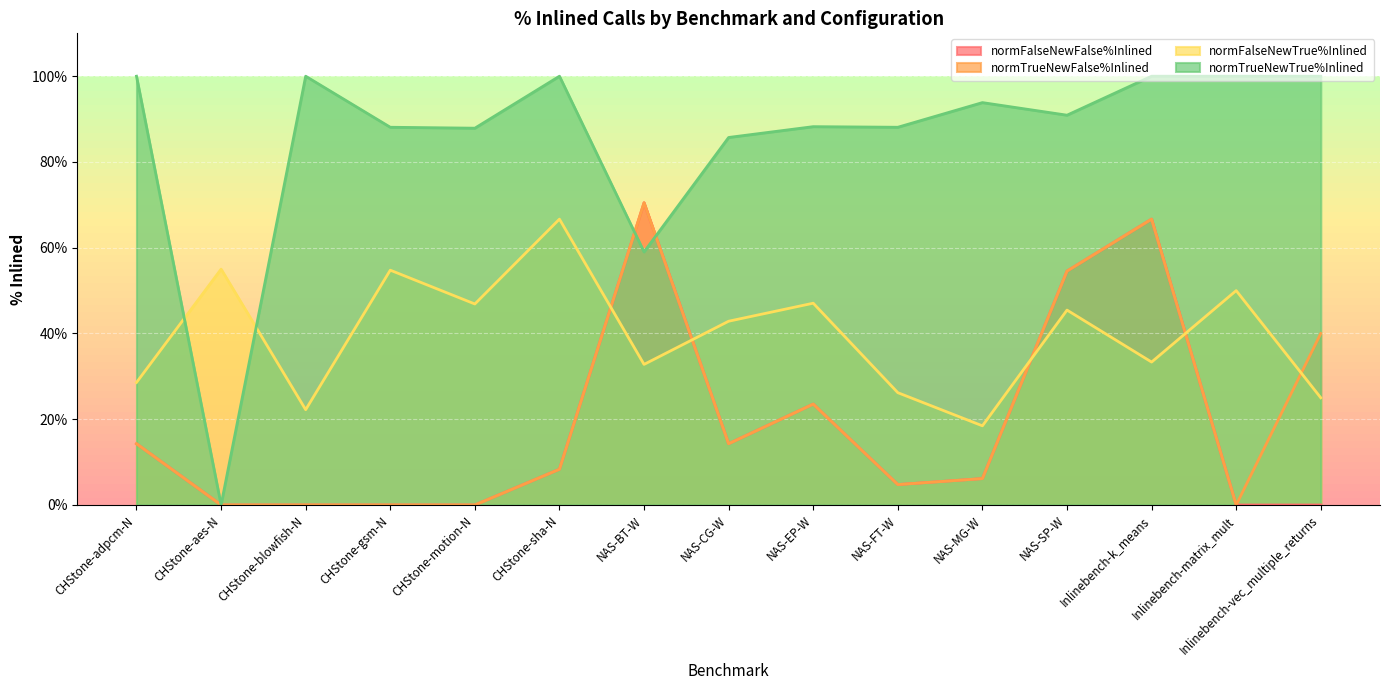

True or false: normTrueNewFalse%Inlined and normFalseNewFalse%Inlined intersect in this chart.

False